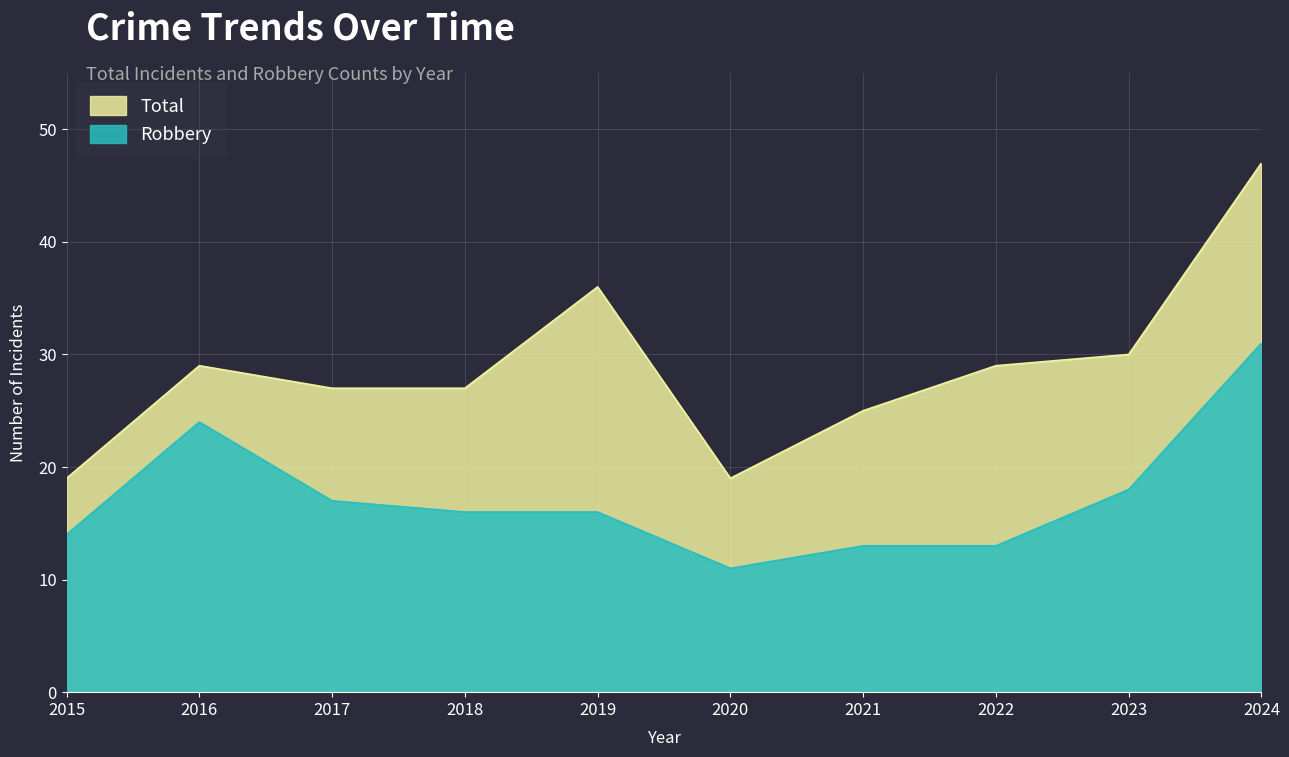

At which label is Total closest to 33?

2019